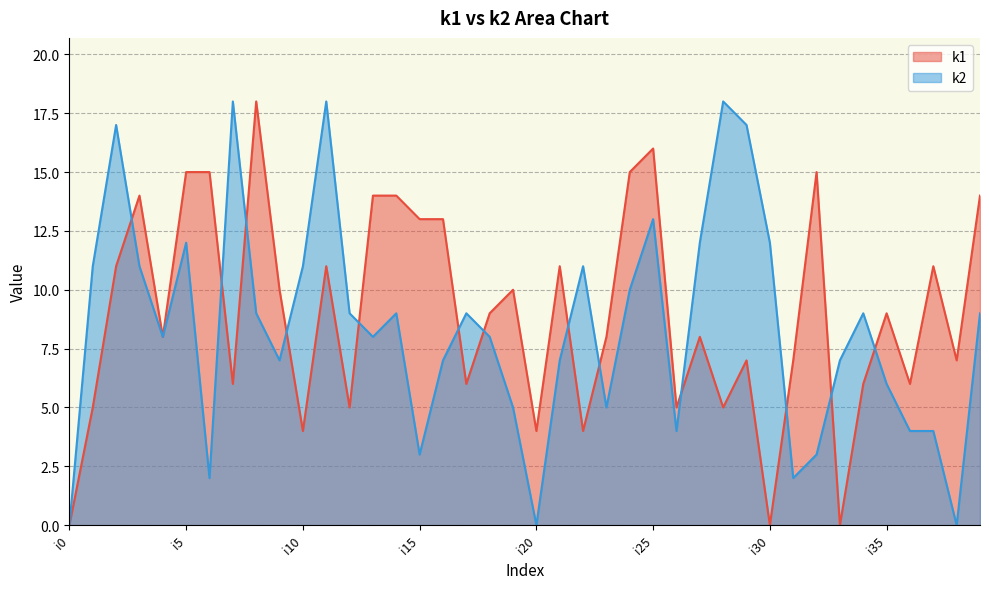

Reading left to right, list all the values displayed in this chart.

k1: i0=0	i1=5	i2=11	i3=14	i4=8	i5=15	i6=15	i7=6	i8=18	i9=10	i10=4	i11=11	i12=5	i13=14	i14=14	i15=13	i16=13	i17=6	i18=9	i19=10	i20=4	i21=11	i22=4	i23=8	i24=15	i25=16	i26=5	i27=8	i28=5	i29=7	i30=0	i31=7	i32=15	i33=0	i34=6	i35=9	i36=6	i37=11	i38=7	i39=14
k2: i0=0	i1=11	i2=17	i3=11	i4=8	i5=12	i6=2	i7=18	i8=9	i9=7	i10=11	i11=18	i12=9	i13=8	i14=9	i15=3	i16=7	i17=9	i18=8	i19=5	i20=0	i21=7	i22=11	i23=5	i24=10	i25=13	i26=4	i27=12	i28=18	i29=17	i30=12	i31=2	i32=3	i33=7	i34=9	i35=6	i36=4	i37=4	i38=0	i39=9